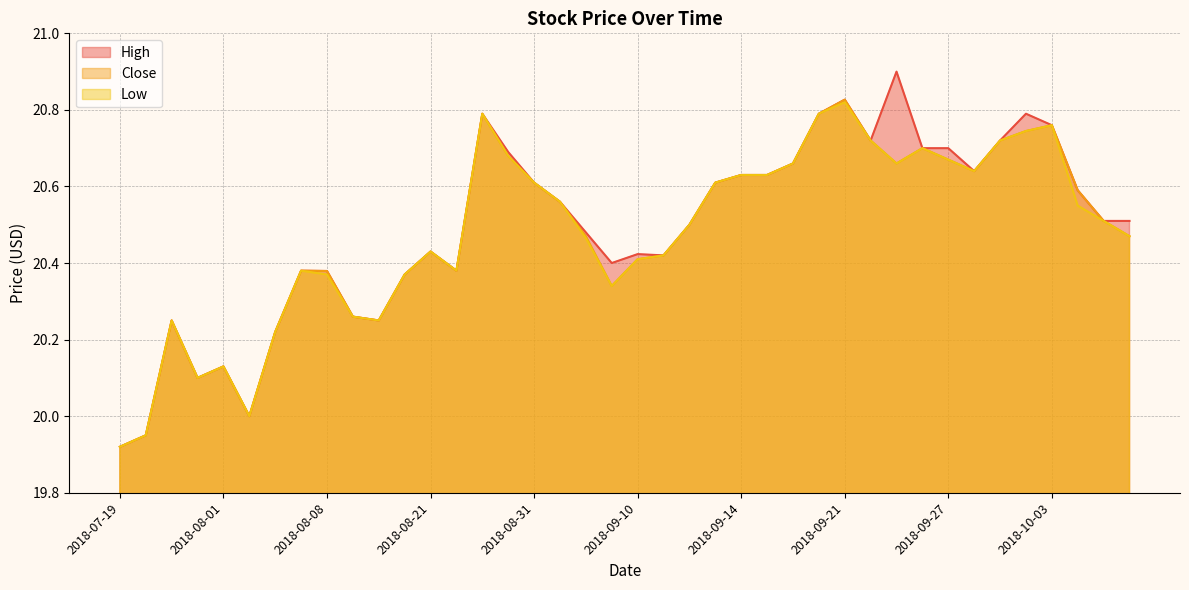

Rank the series at 2018-08-08 from lowest to highest value.

Low, High, Close